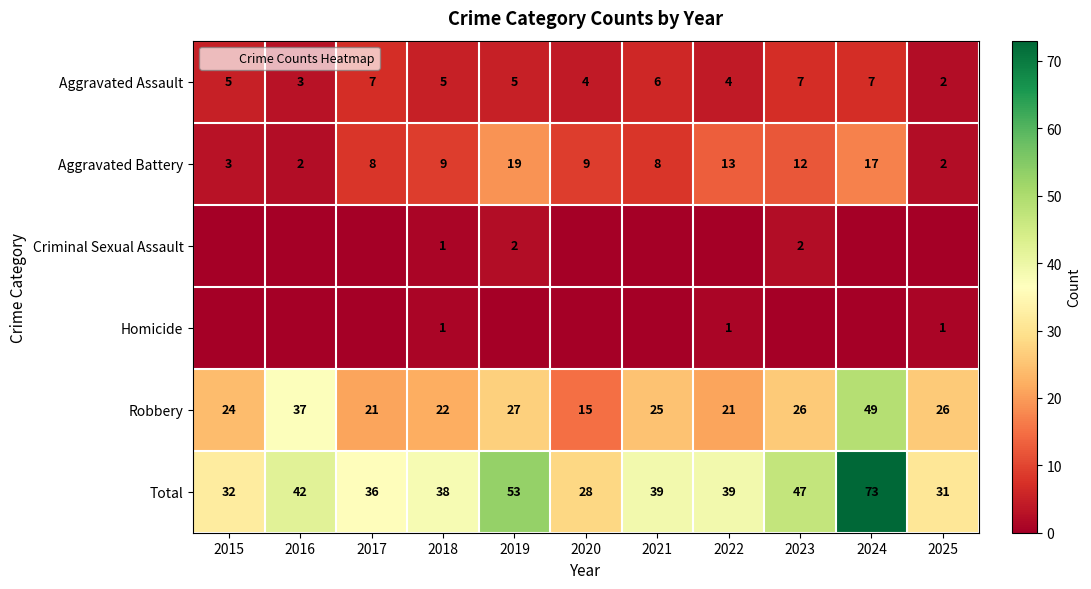

At how many categories does at least one series exceed 30?

10